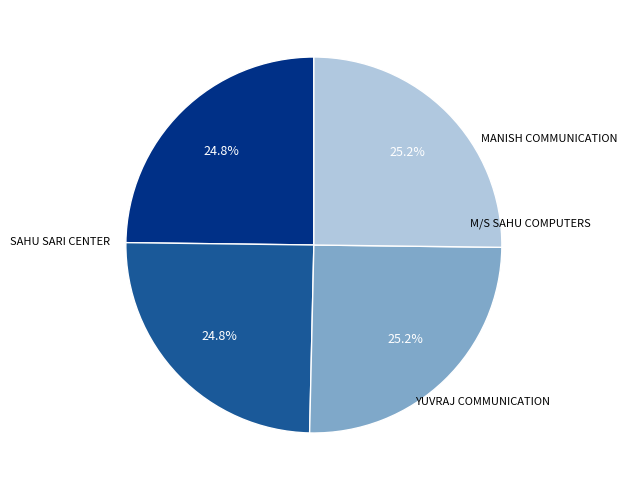

Is there any slice that represents more than half of the pie?

No